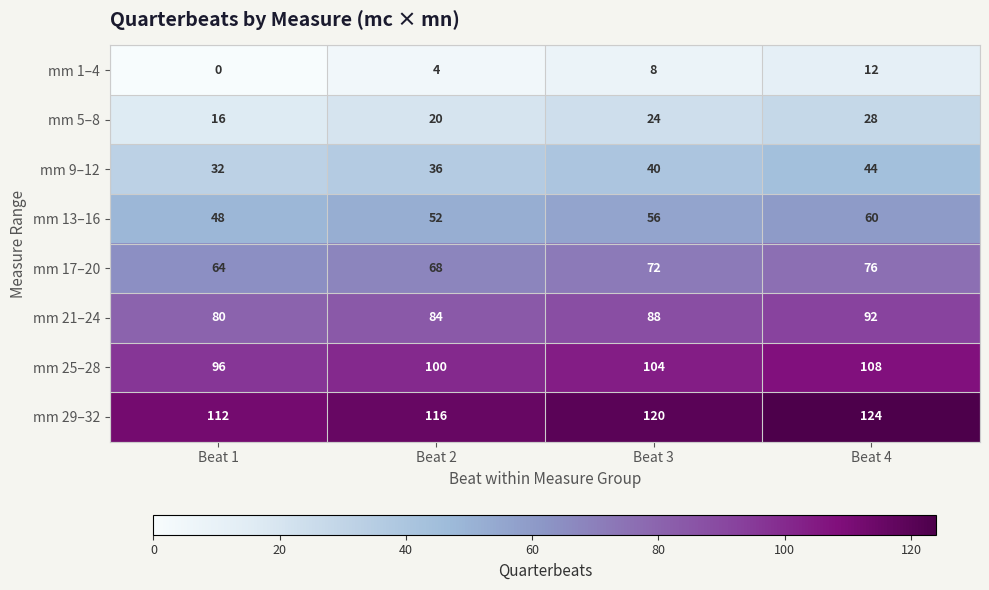

Is it true that mm 13–16 equals 60 at Beat 4?

True